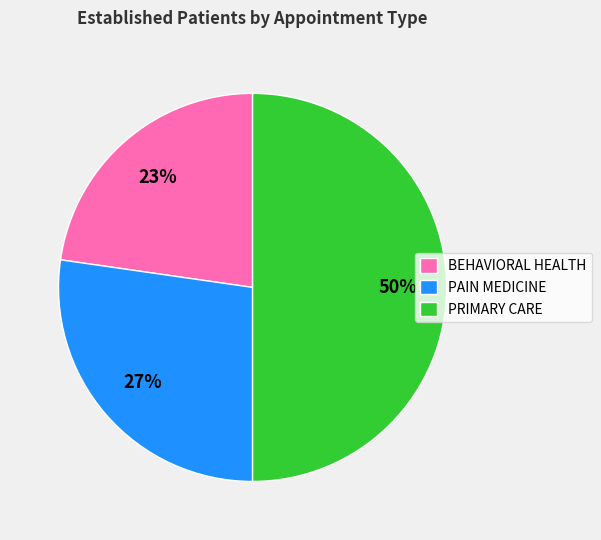

Which has a higher value, PRIMARY CARE or PAIN MEDICINE?

PRIMARY CARE